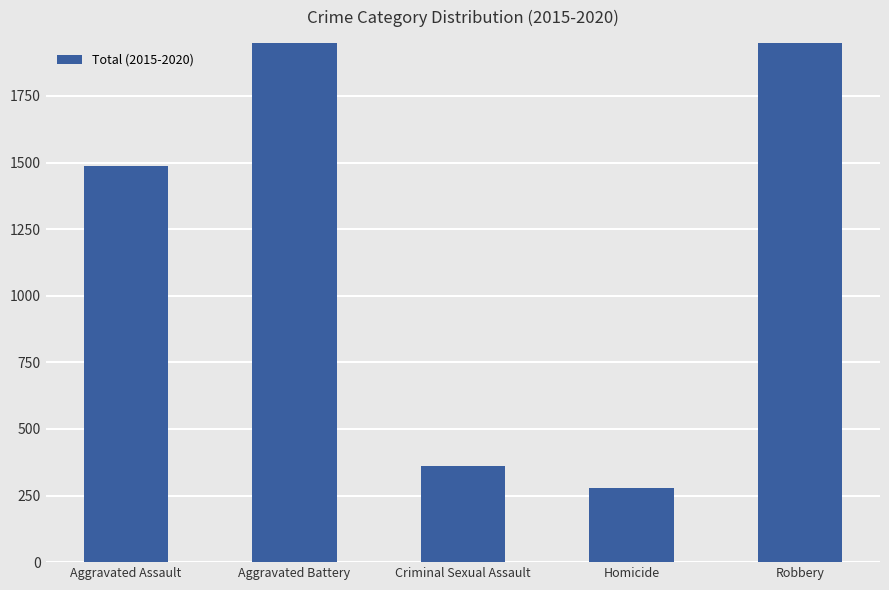

What is the difference between the second highest and minimum values?

2694